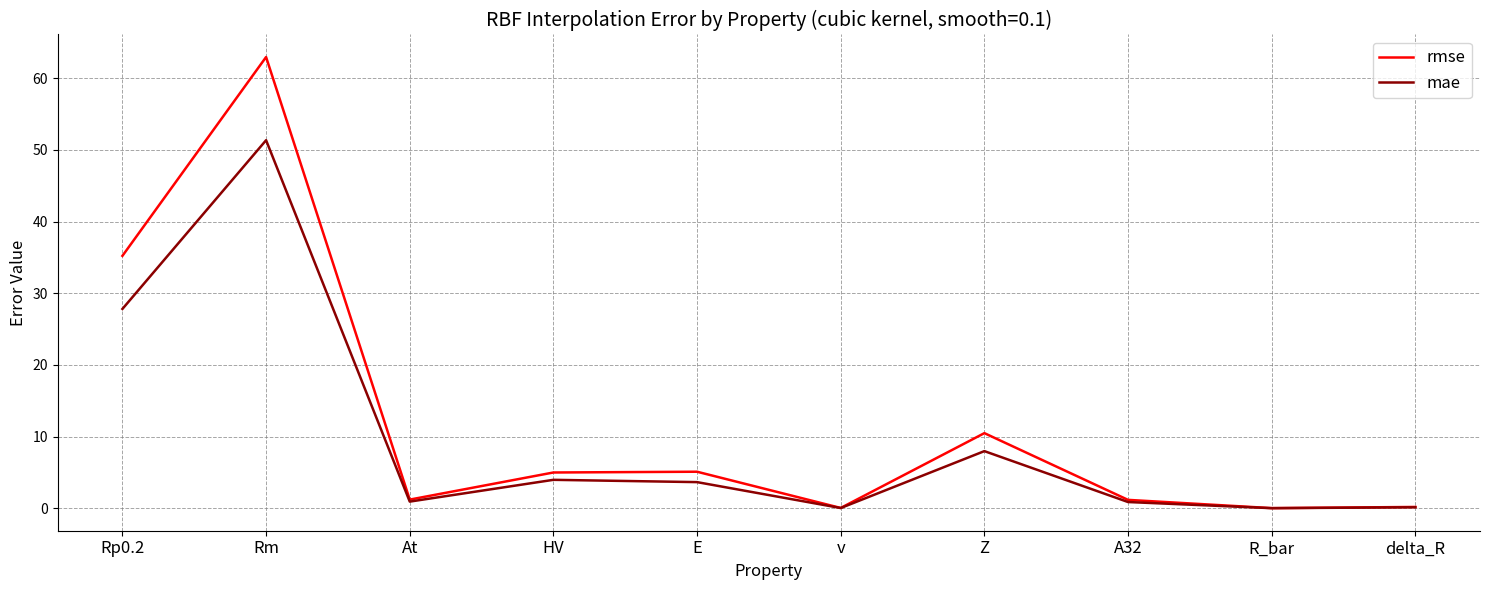

Which series changed the most between E and R_bar?

rmse